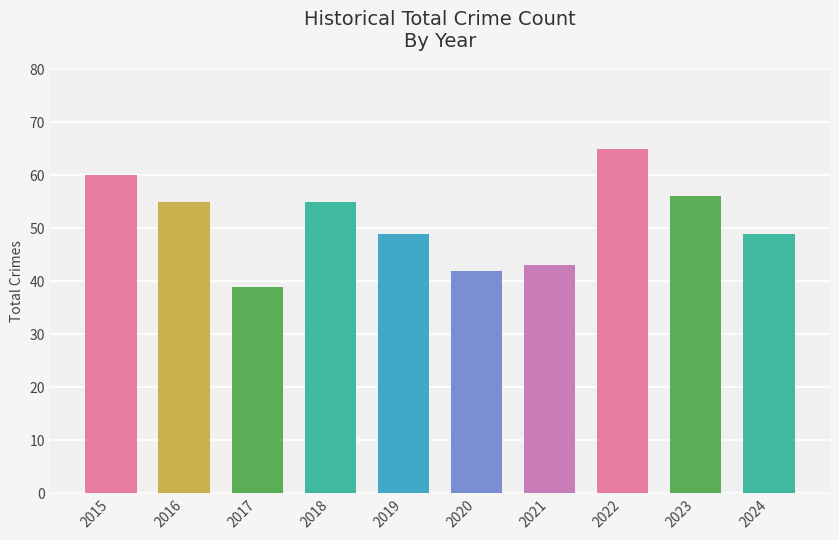

Where does the data first go above 55?

2015